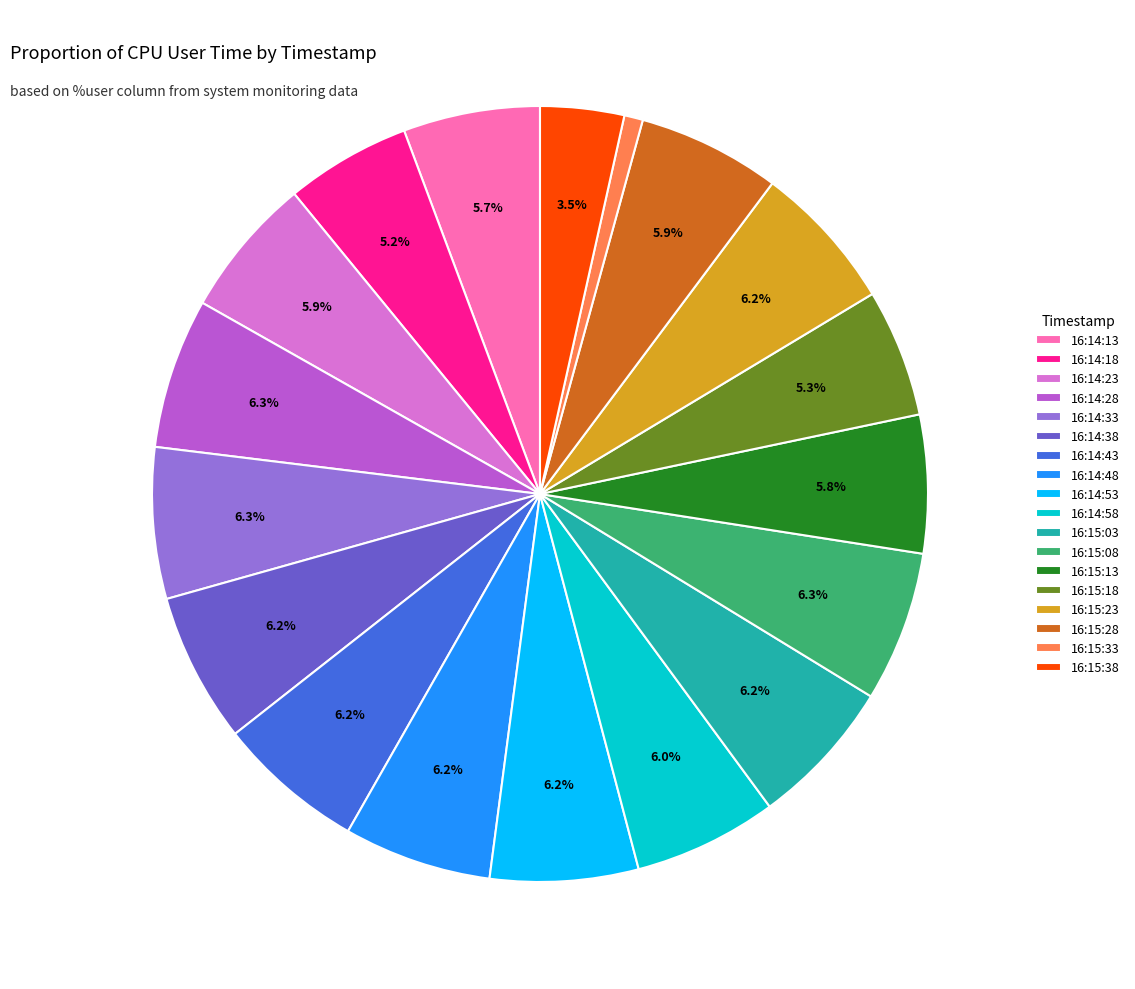

Is the sum of 16:14:33 and 16:14:13 greater than half?

No